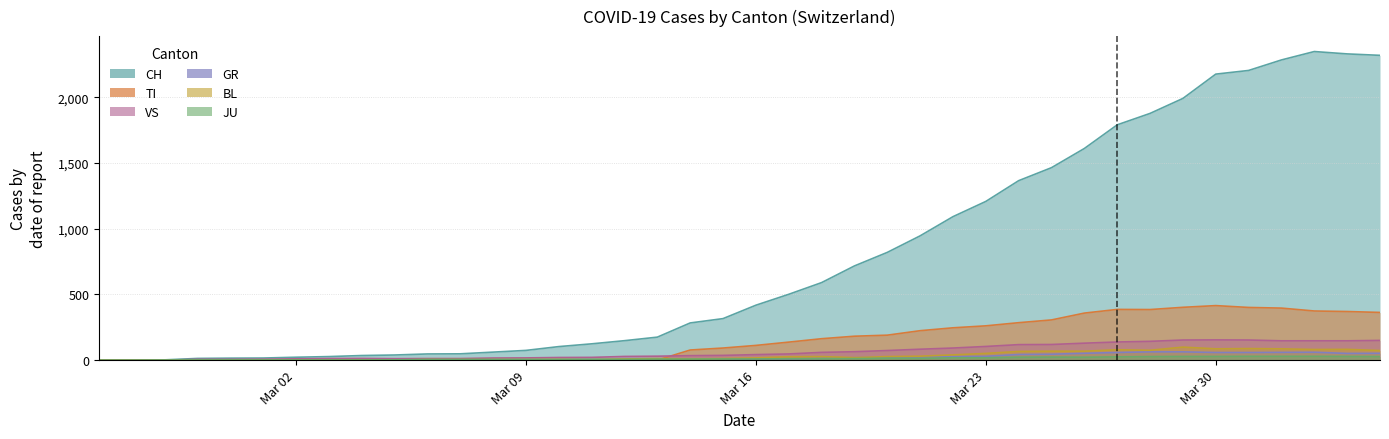

Between 2020-03-03 and 2020-03-26, which series saw the biggest shift?

CH